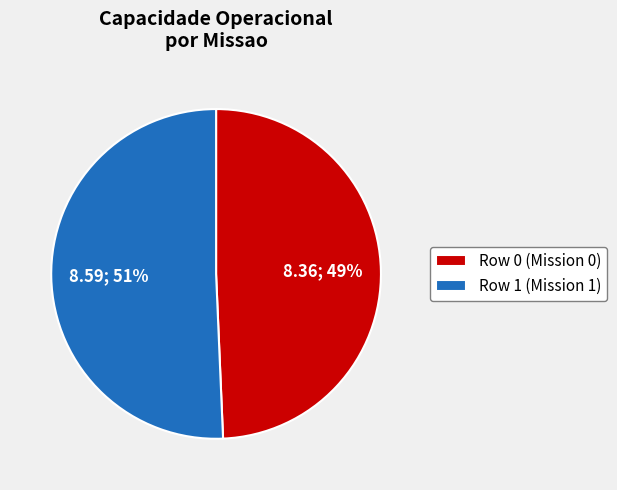

Do Row 1 (Mission 1) and Row 0 (Mission 0) together represent more than half of the pie?

Yes